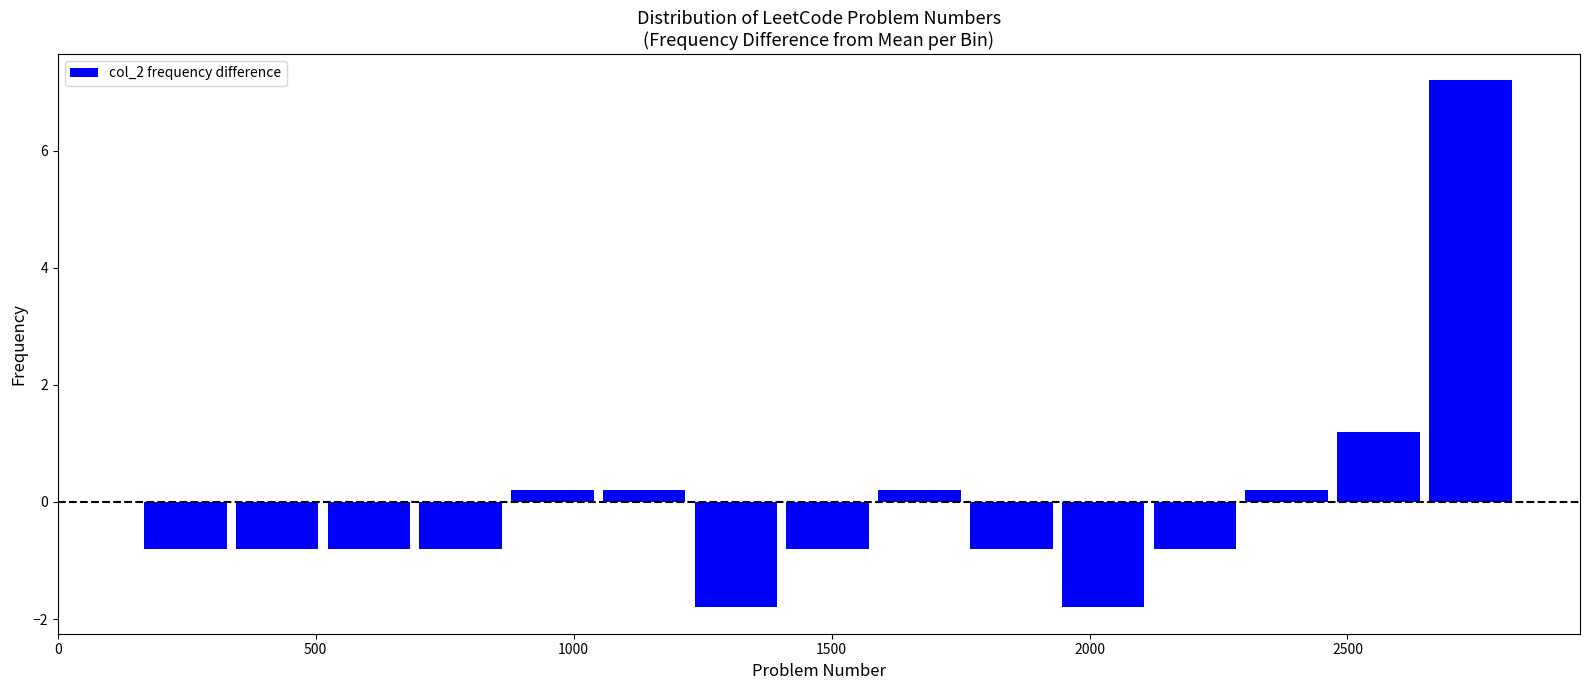

Around what value on the x-axis is the tallest bar? Give the approximate position of its centre, as read against the axis.

2750